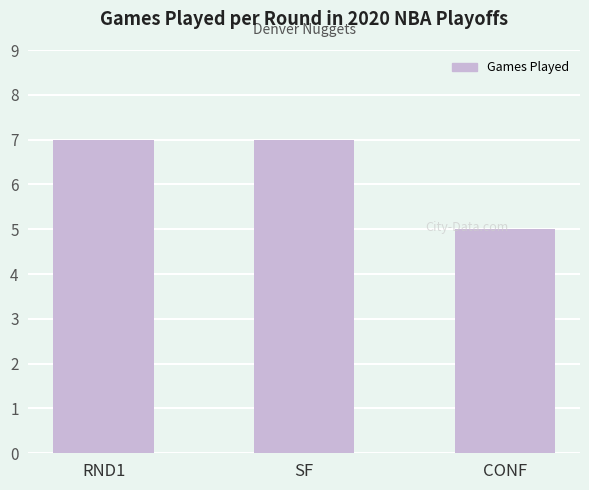

Does the chart contain any negative values?

No